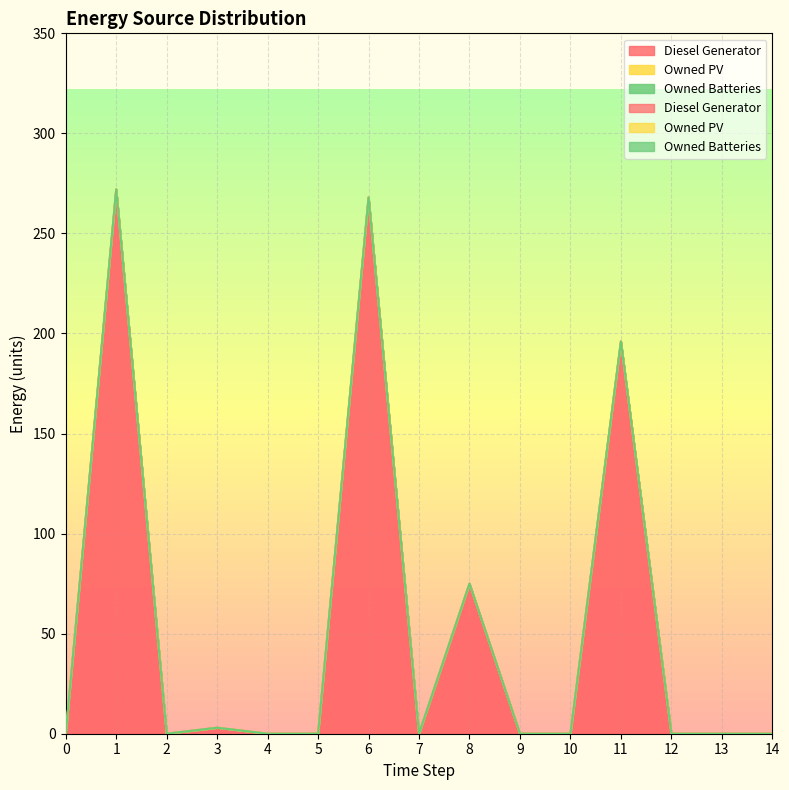

True or false: Owned Batteries and Owned PV intersect in this chart.

False